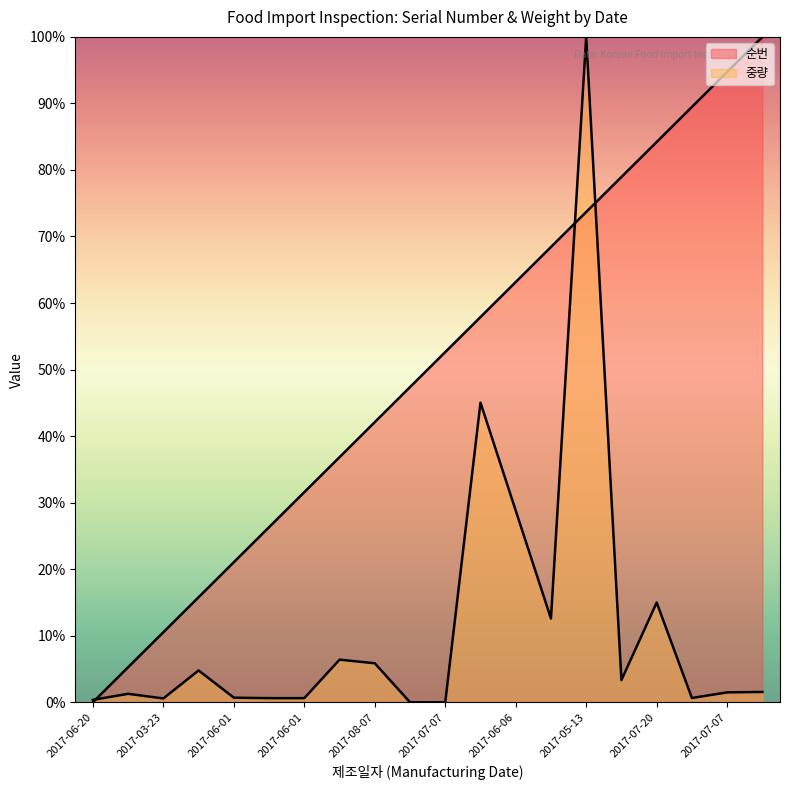

Does the chart display data point markers on the line(s)?

No